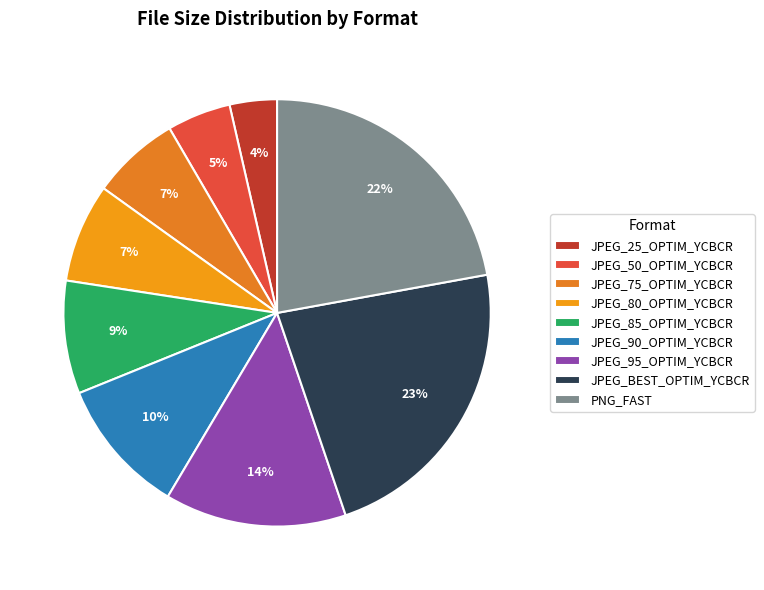

What is the smallest slice in the pie chart?

JPEG_25_OPTIM_YCBCR